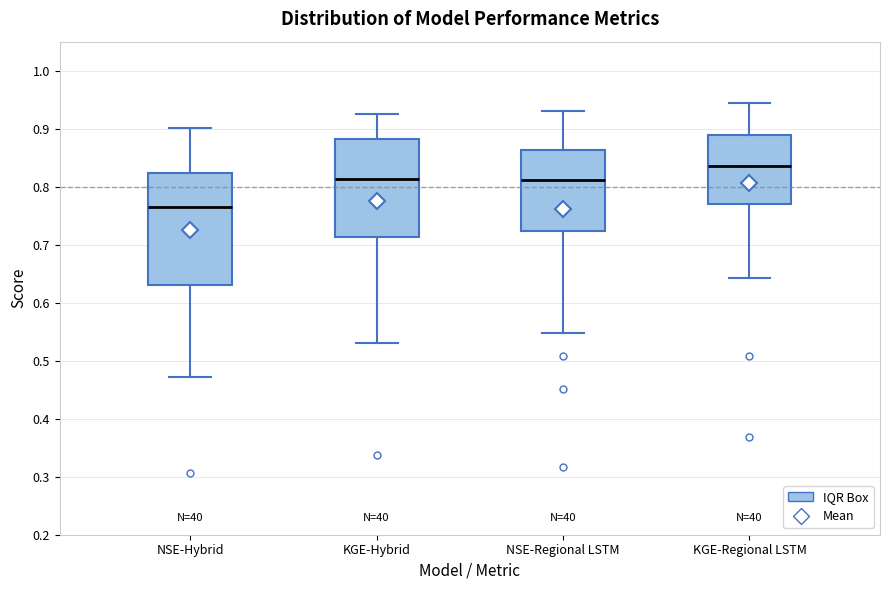

Reading left to right, read every box against the y-axis: the position of its median line, the range the box covers, and the ends of its whiskers. The values are not printed on the chart, so give them approximately, as read against the axis.

NSE-Hybrid: median 0.77, box 0.63 to 0.82, whiskers 0.47 to 0.90
KGE-Hybrid: median 0.81, box 0.71 to 0.88, whiskers 0.53 to 0.93
NSE-Regional LSTM: median 0.81, box 0.72 to 0.86, whiskers 0.55 to 0.93
KGE-Regional LSTM: median 0.84, box 0.77 to 0.89, whiskers 0.64 to 0.94